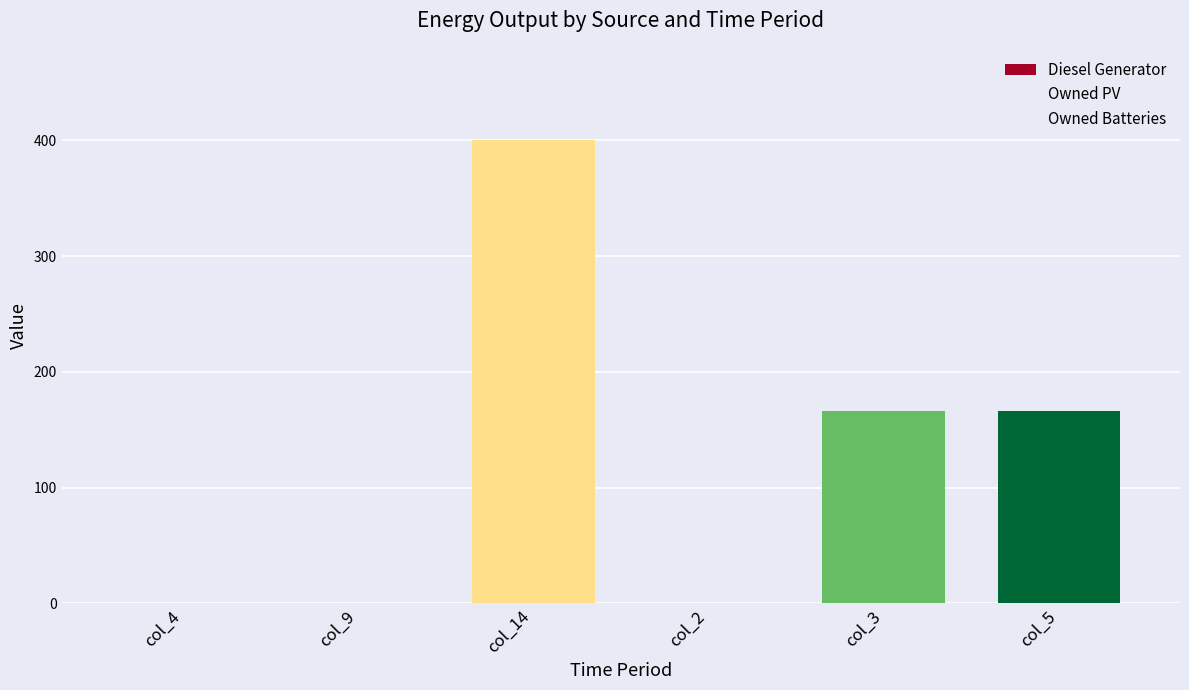

How many series are shown in this chart?

1